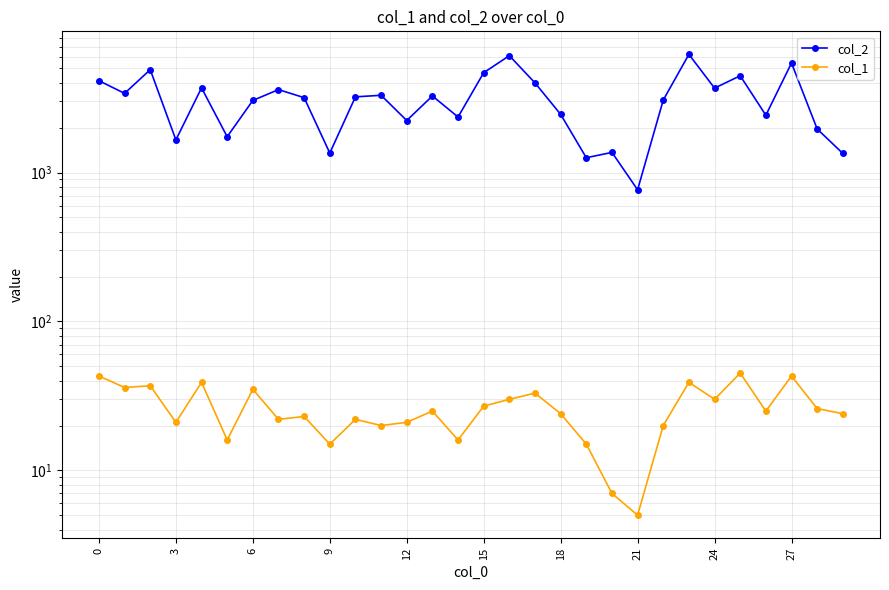

True or false: col_2 and col_1 cross at least once.

False